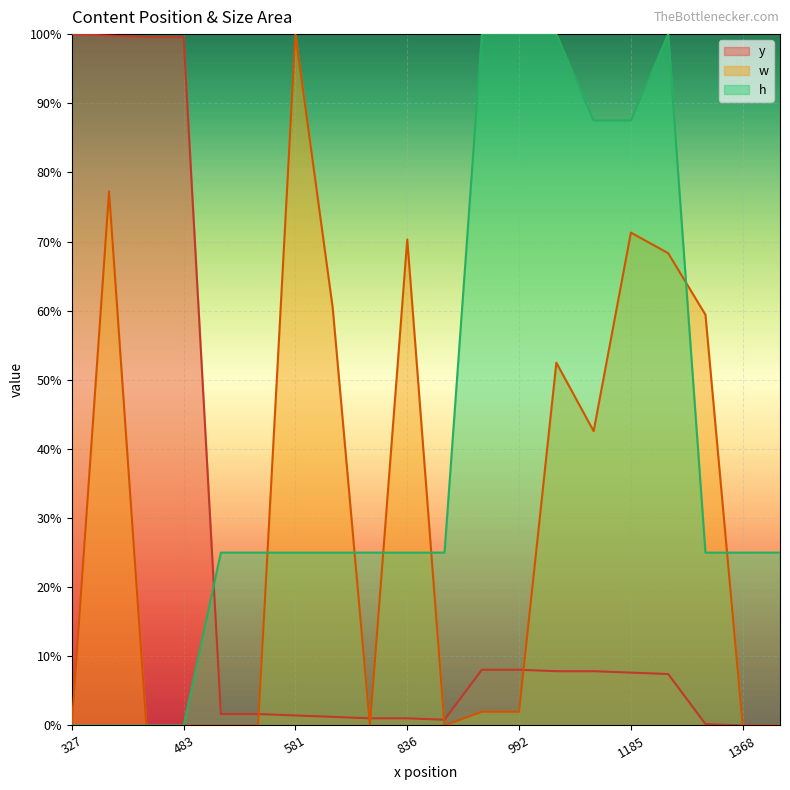

At which label does y first exceed 7?

327